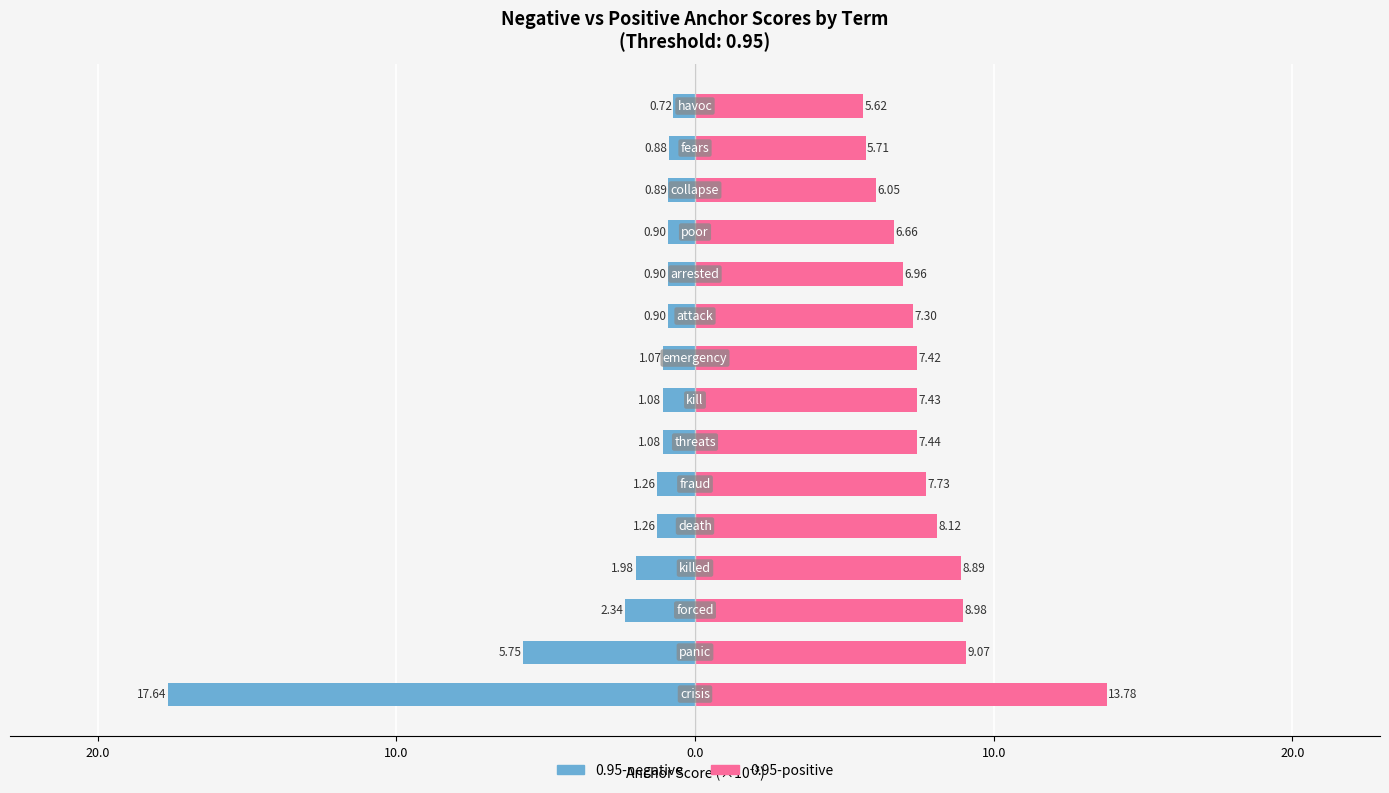

Which series has the largest total across all categories?

0.95-positive